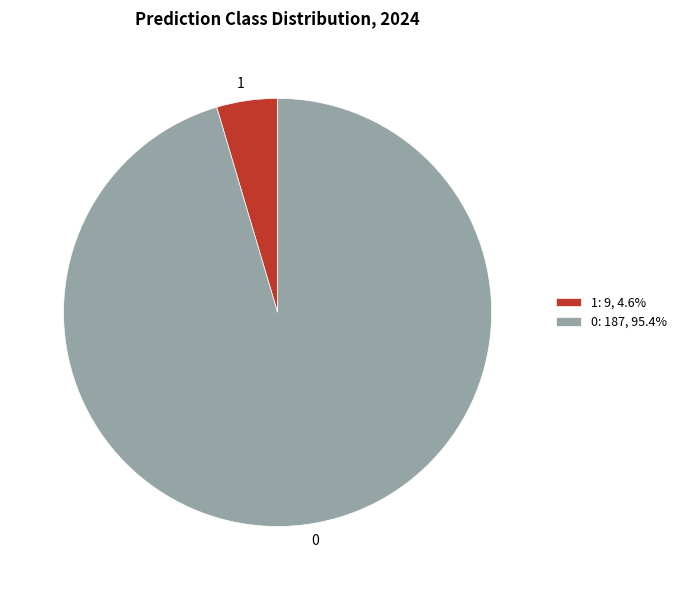

Is it true that 0 is 85% of the pie?

False